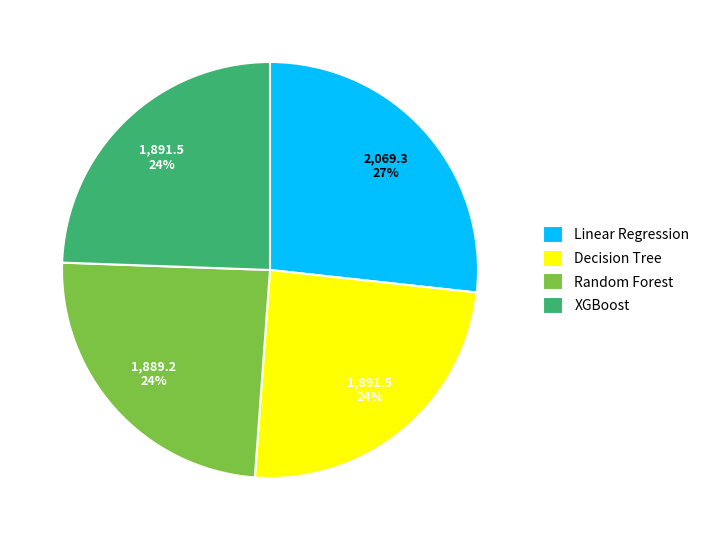

Is the sum of Decision Tree and XGBoost greater than half?

No